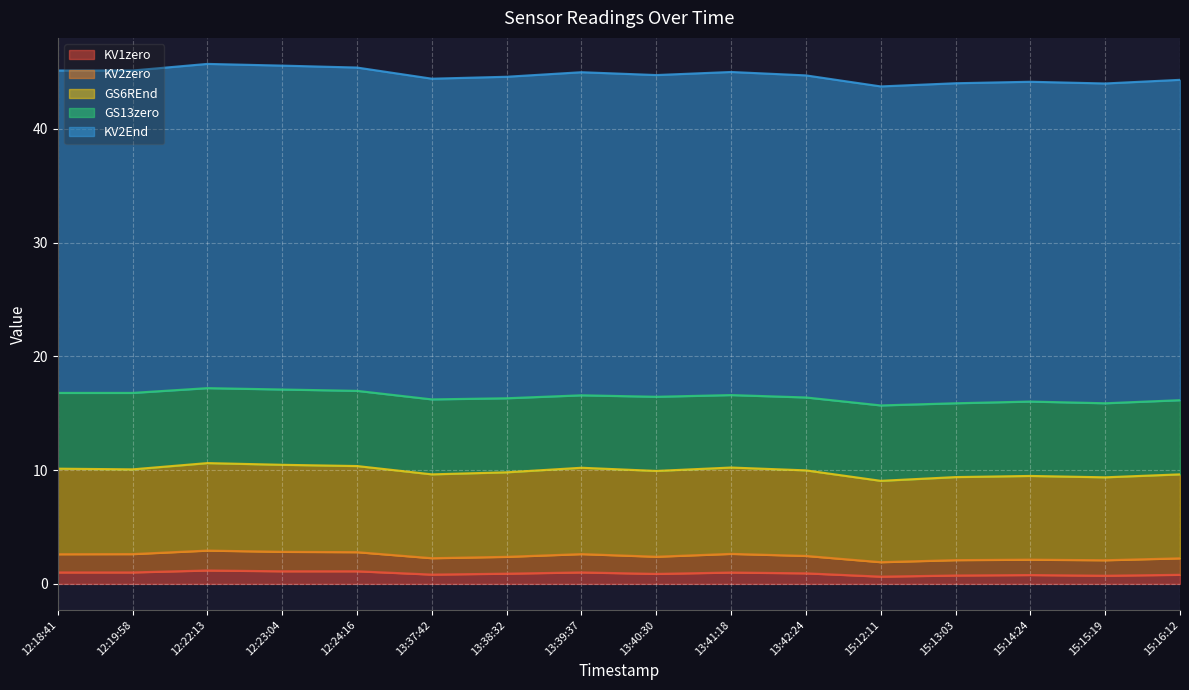

What is the total value across all series at 12:18:41?

45.1